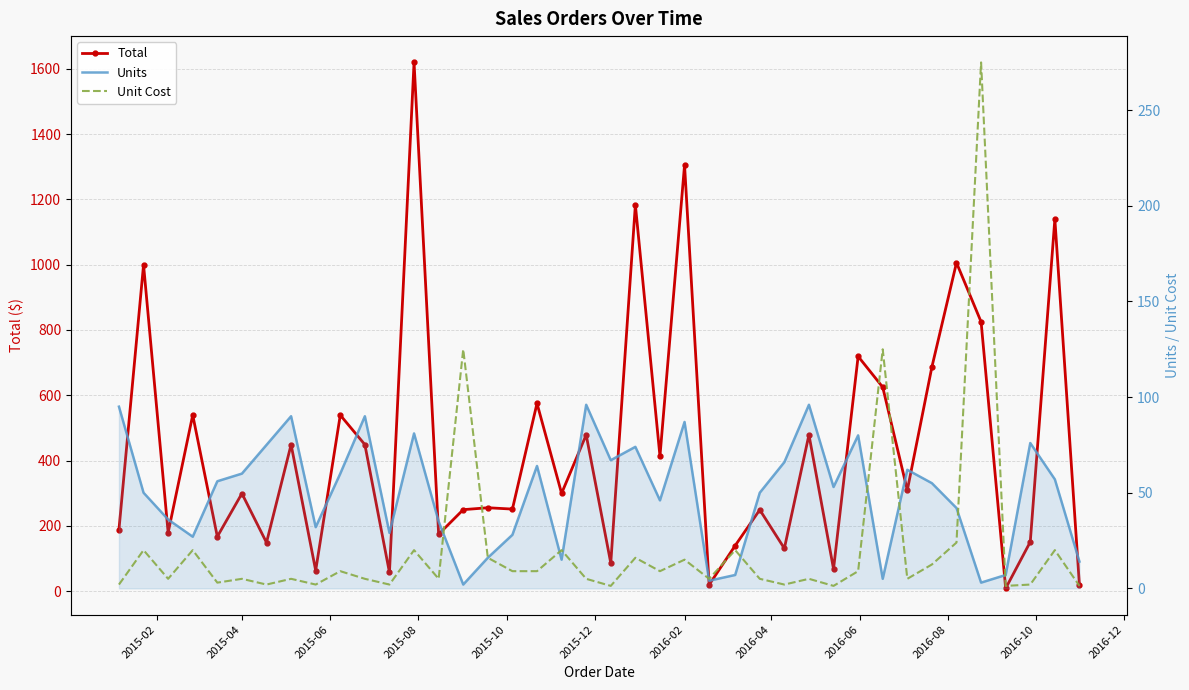

True or false: Units has a value of 18.5 at 20.

False